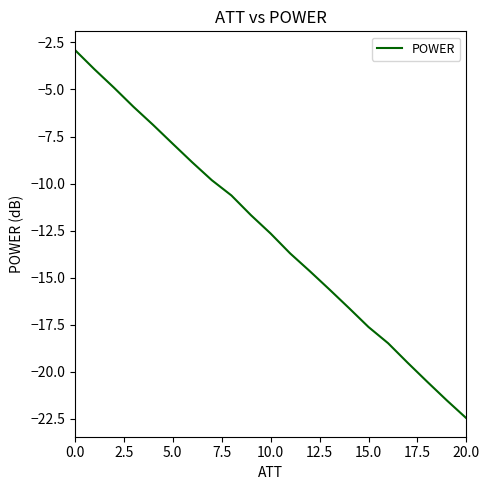

How many values are below -12?

11